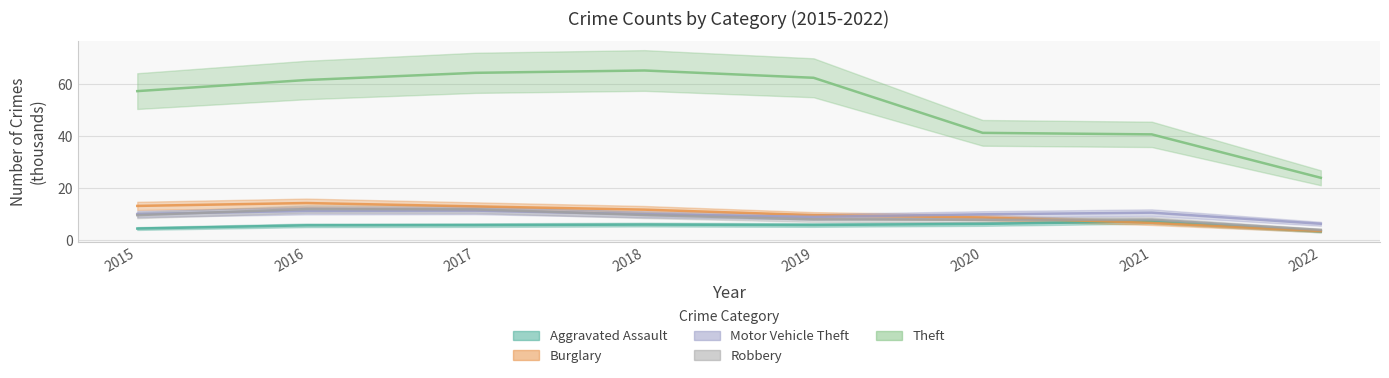

What value does the Theft series have at 2016?

61.6